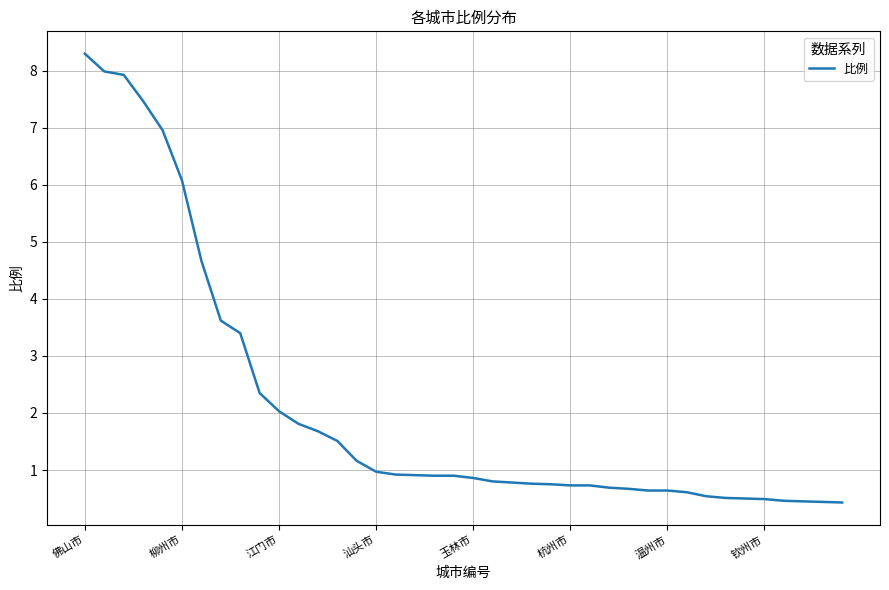

Does the chart display data point markers on the line(s)?

No